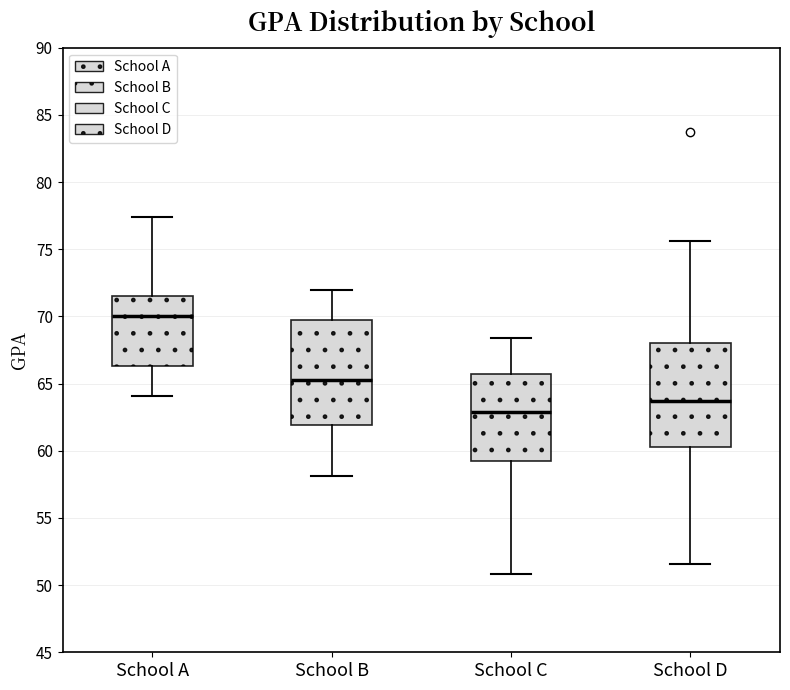

Which box has the lowest median line?

School C